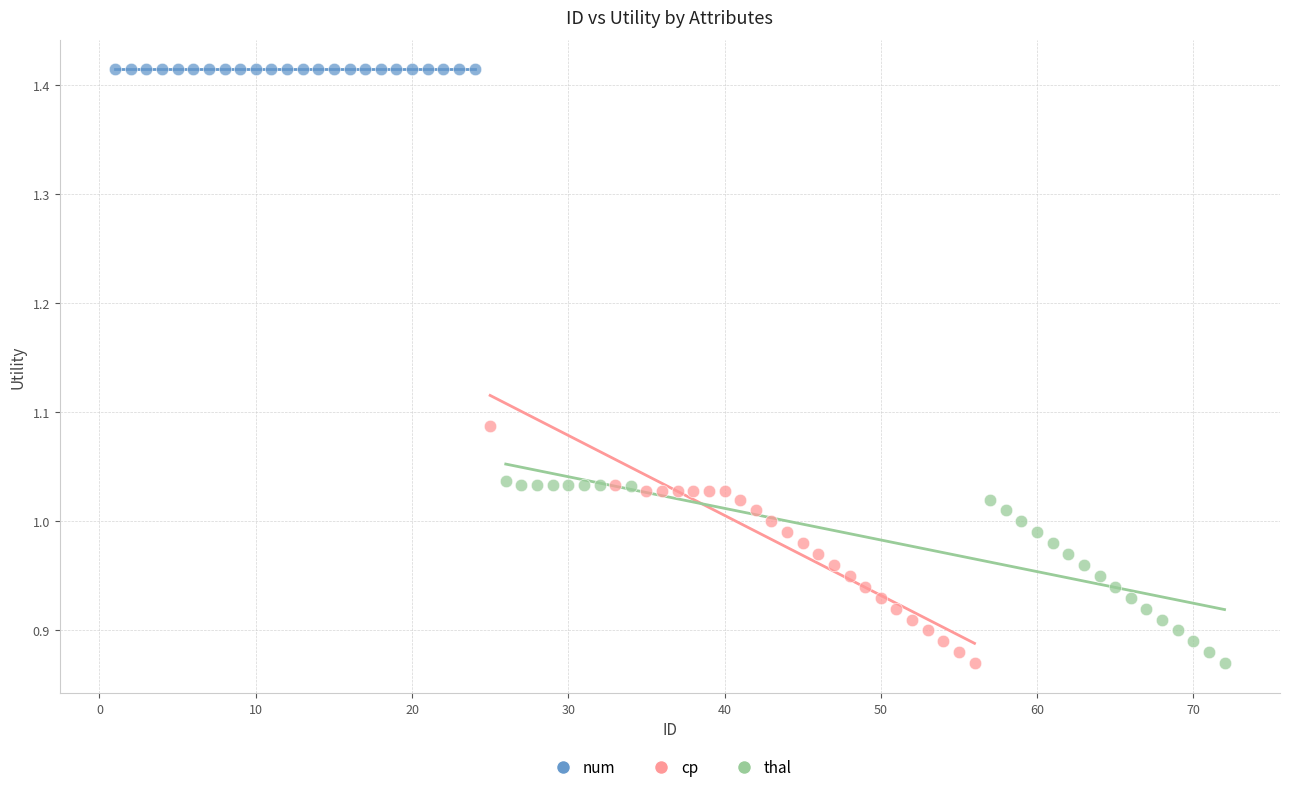

Which series contains the highest Y value?

num